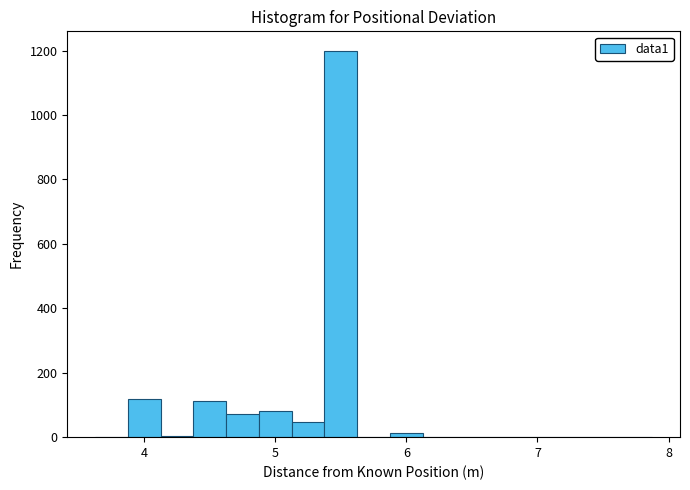

Around what value on the x-axis is the tallest bar? Give the approximate position of its centre, as read against the axis.

5.5